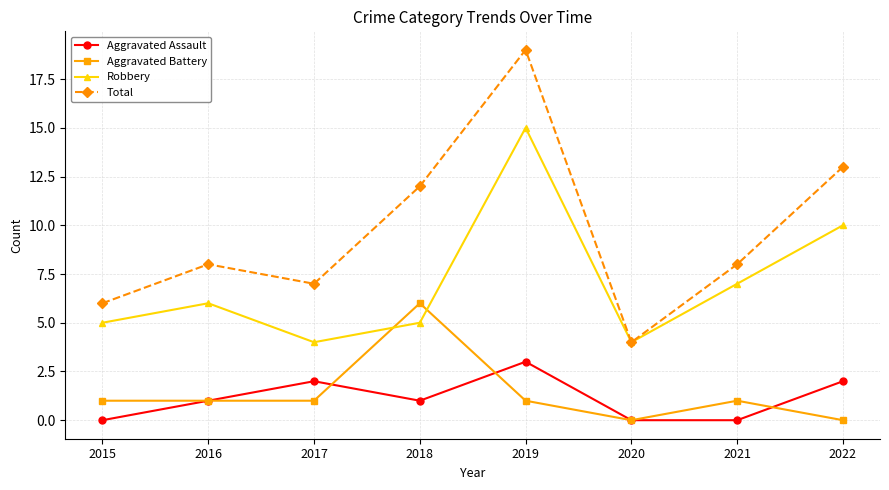

What value does the Total series have at 2015, to the nearest 5?

5